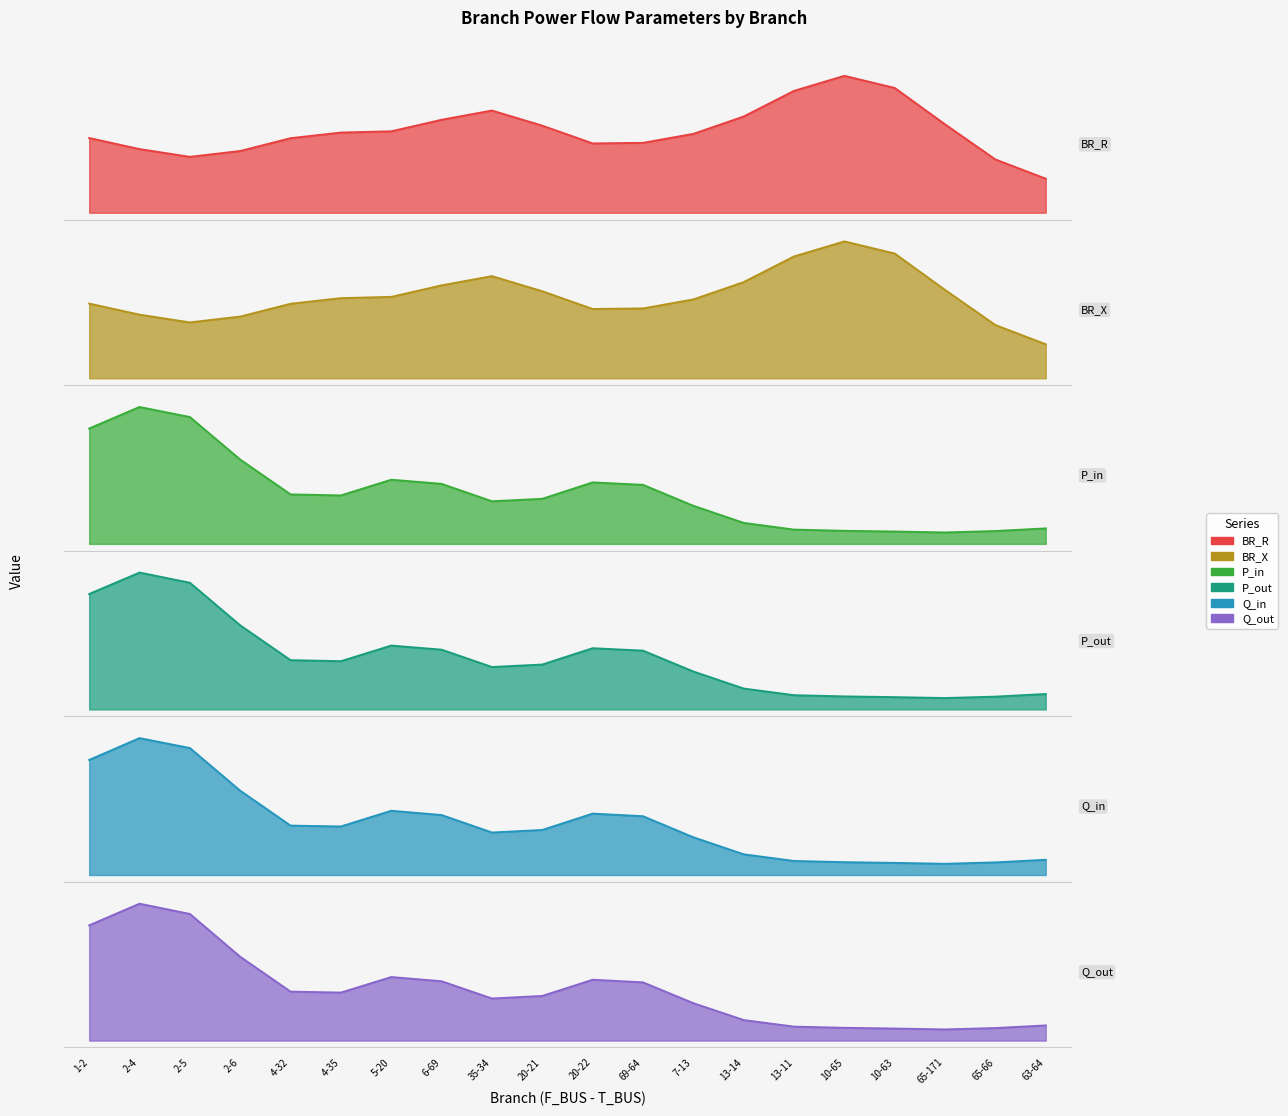

What position from the right is 10-63?

4